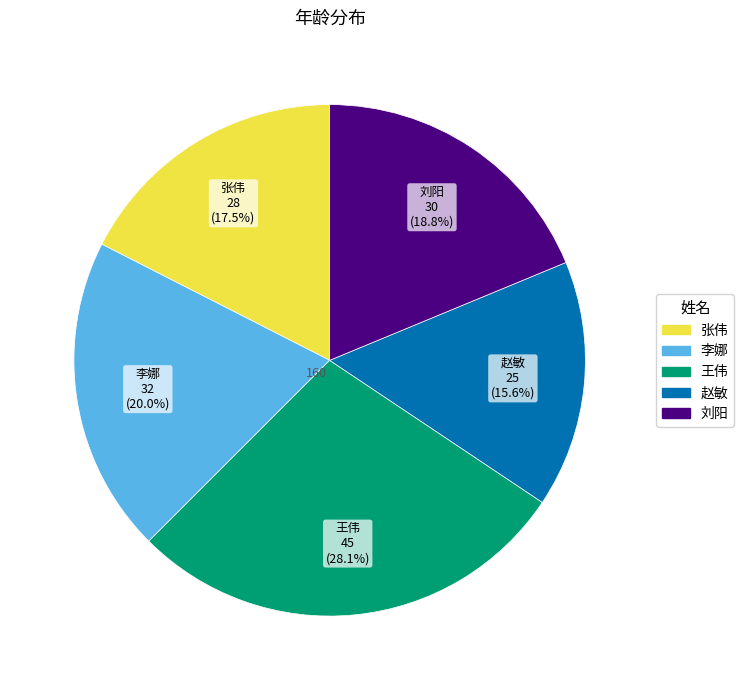

Does any single category account for the majority?

No